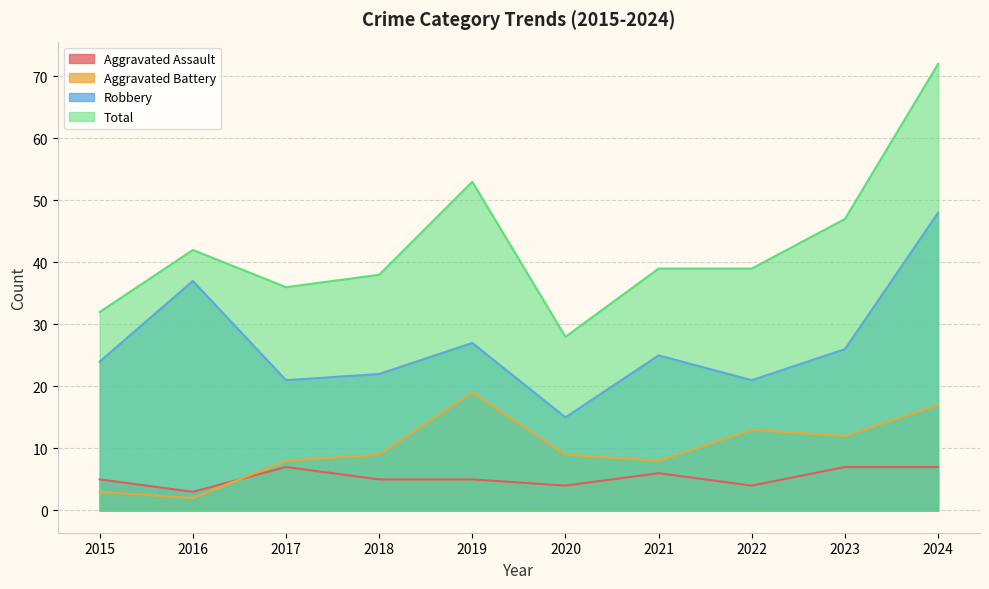

The Aggravated Assault series shows 5 at 2018. True or false?

True